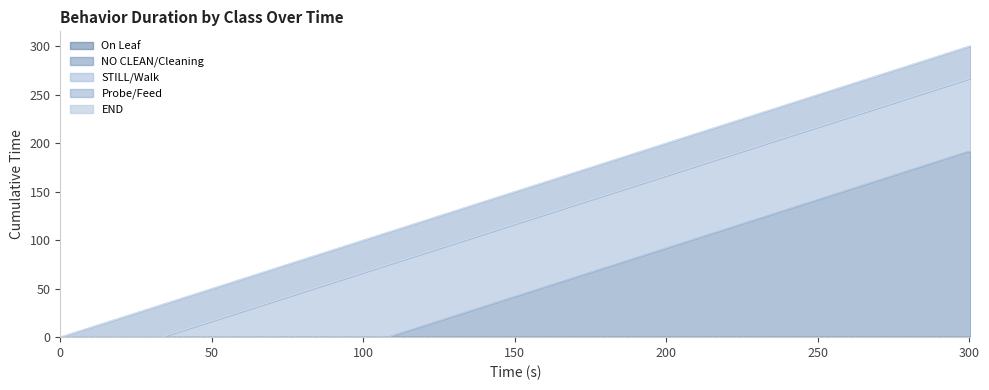

How many data points in class 3 (NO CLEAN/Cleaning) are above 108?

4